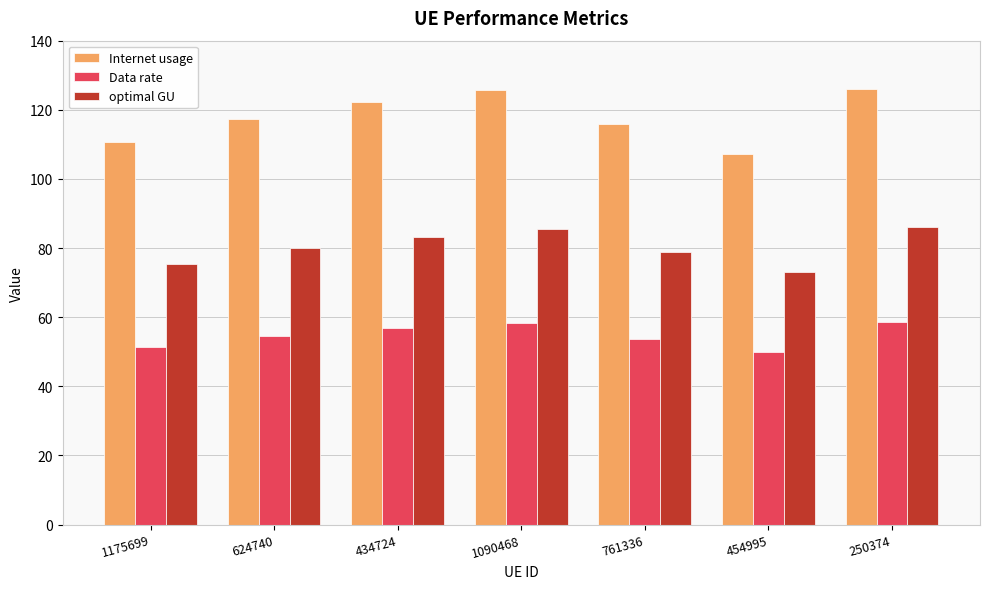

Which series has the largest total across all categories?

Internet usage